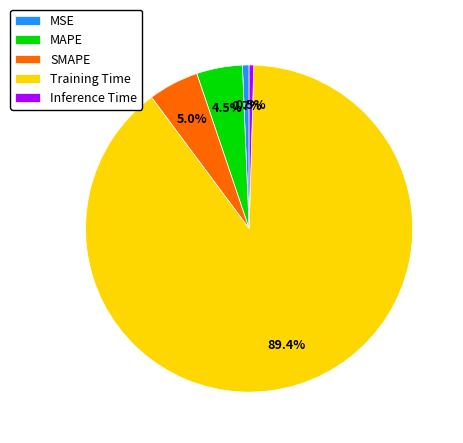

To the nearest percent, what is the average slice percentage?

20%